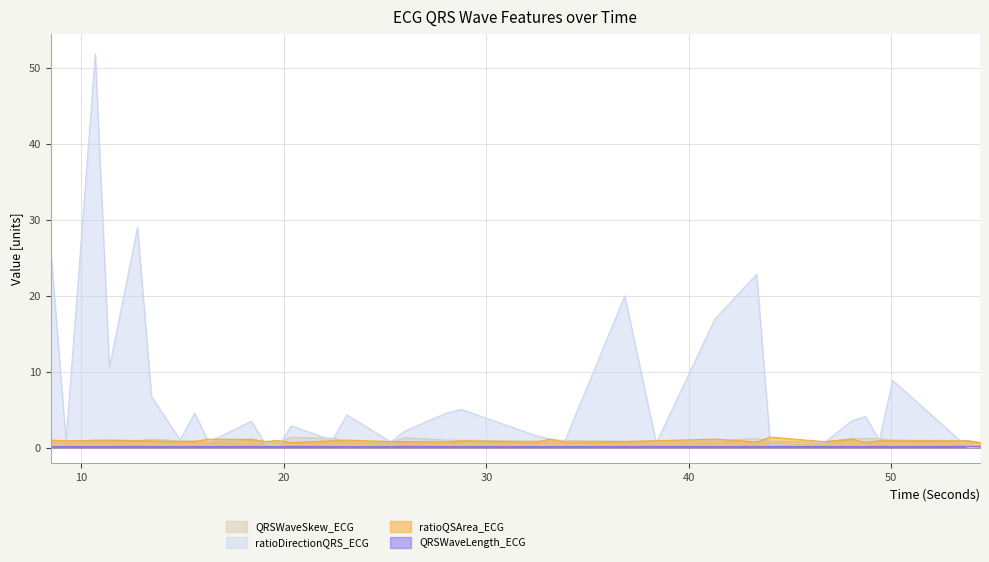

What is the spread (max minus min) of values at 32.421875?

1.5